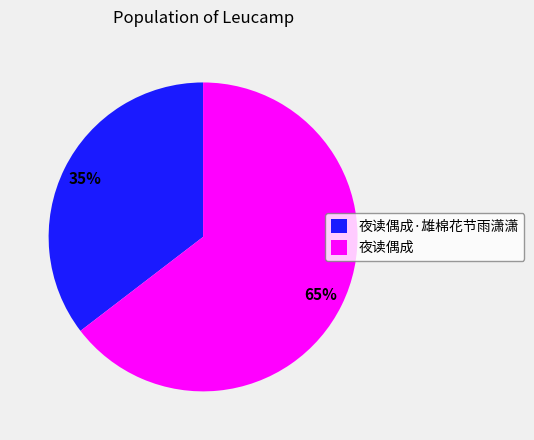

Is the sum of 夜读偶成·雄棉花节雨潇潇 and 夜读偶成 greater than half?

Yes